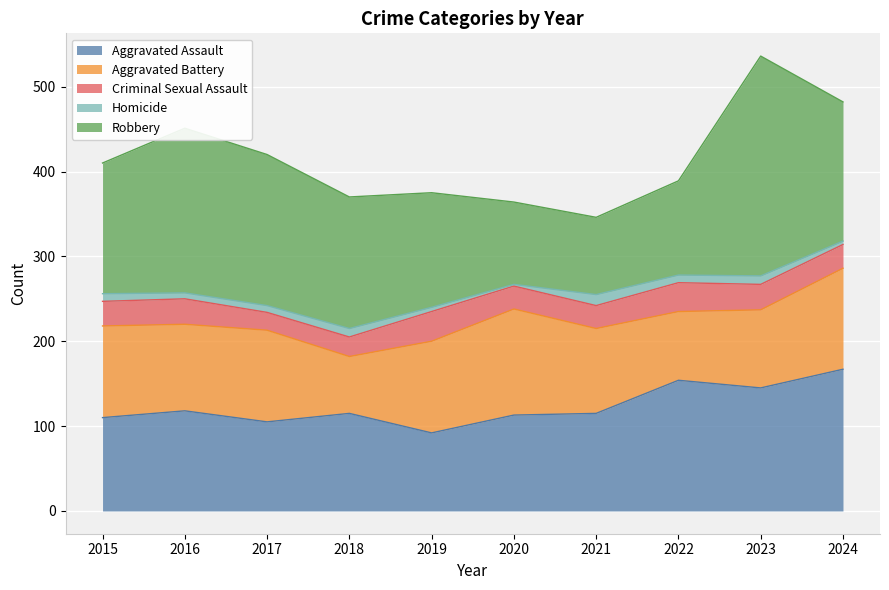

List the series in order of their peak value, highest first.

Robbery, Aggravated Assault, Aggravated Battery, Criminal Sexual Assault, Homicide